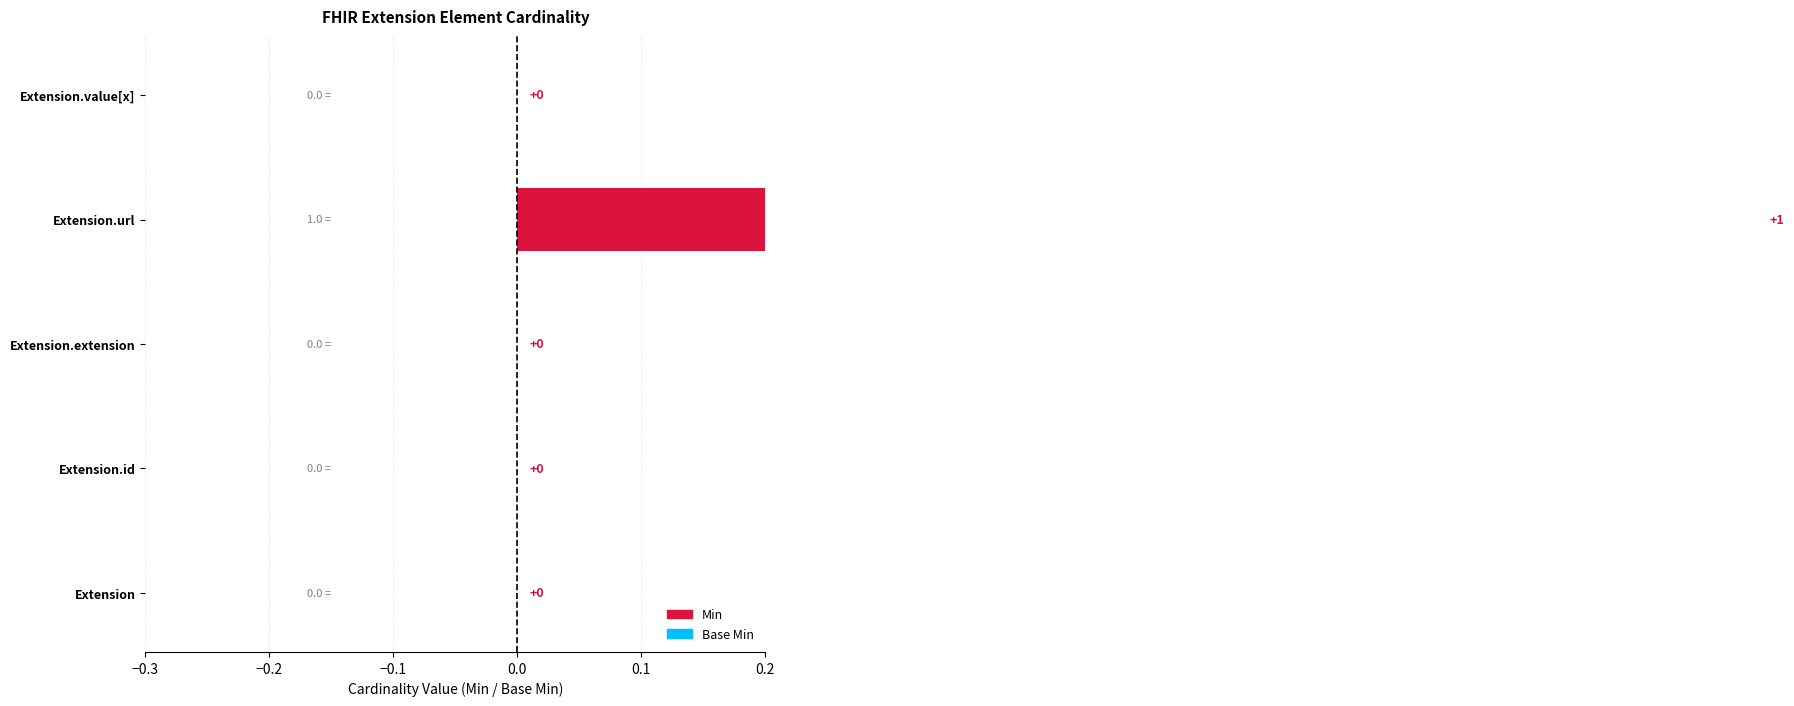

What is the label of the 2nd bar from the right?

Extension.url